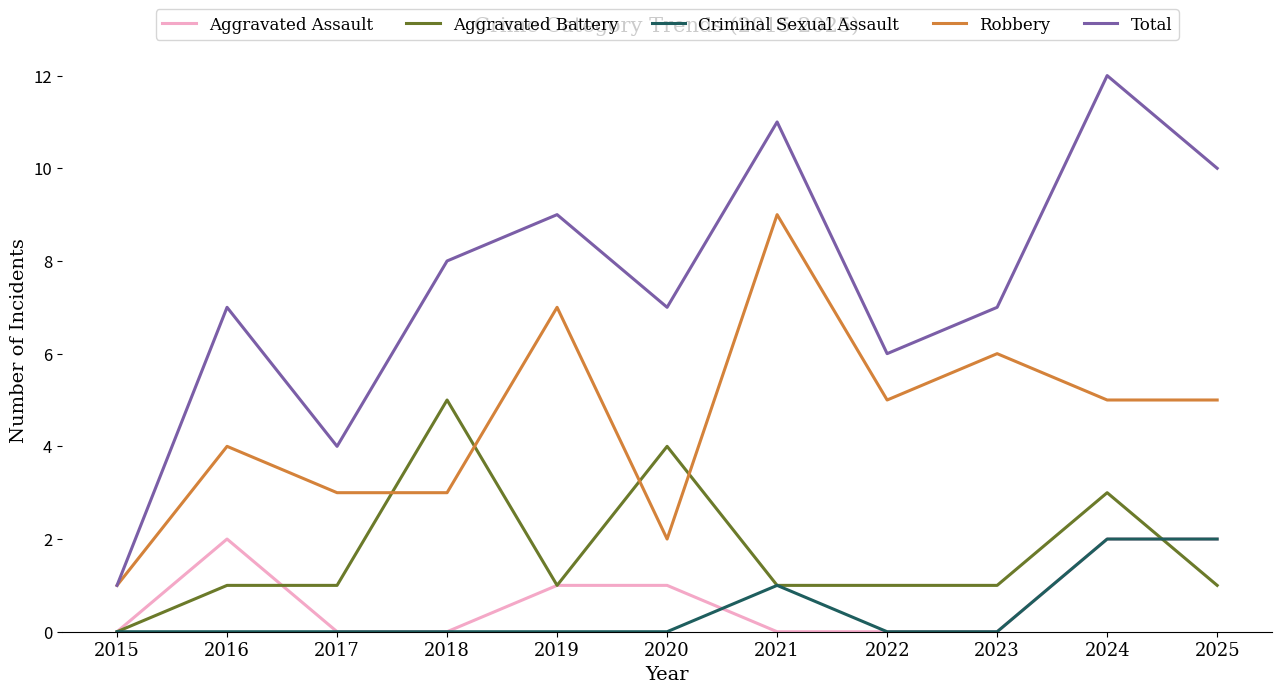

True or false: Criminal Sexual Assault and Robbery intersect in this chart.

False